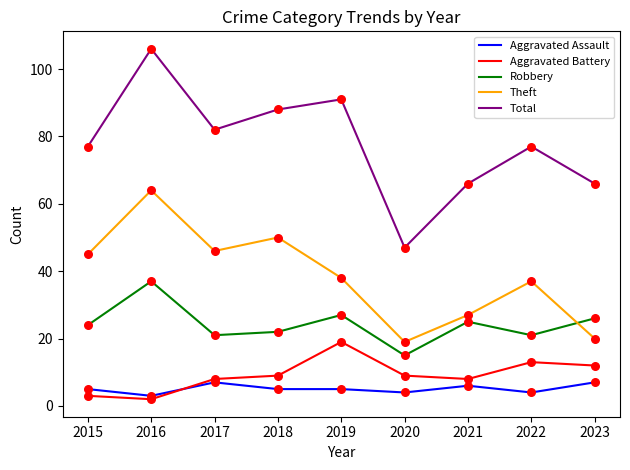

At how many categories does at least one series exceed 55?

8